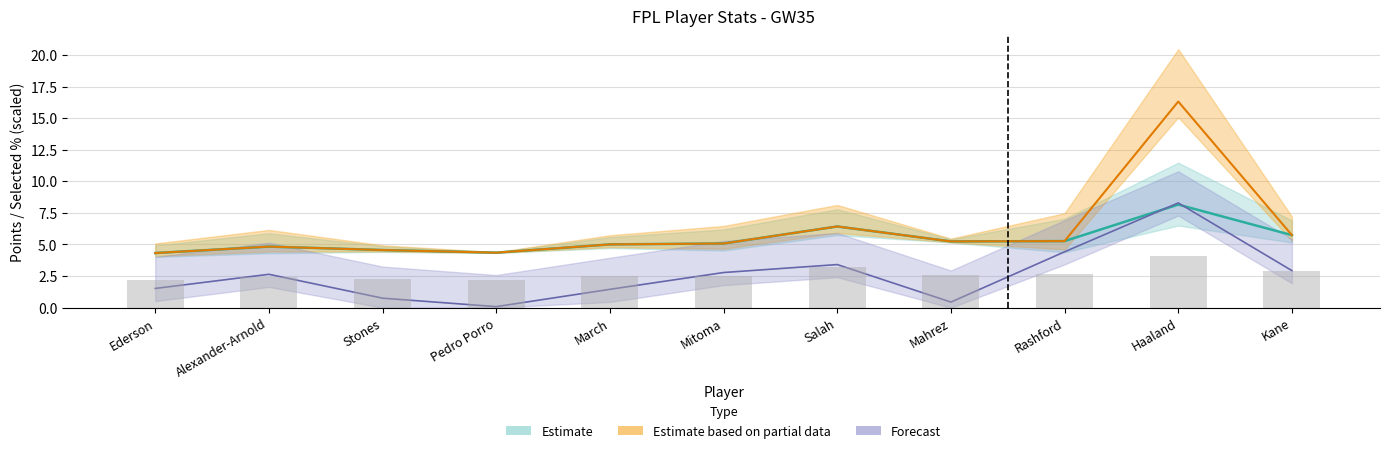

What is the maximum value for points_md?

8.2